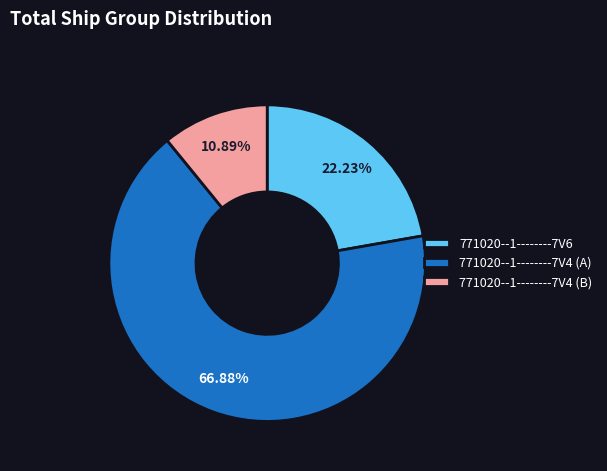

Combined, do 771020--1--------7V4 (A) and 771020--1--------7V4 (B) account for over 50%?

Yes